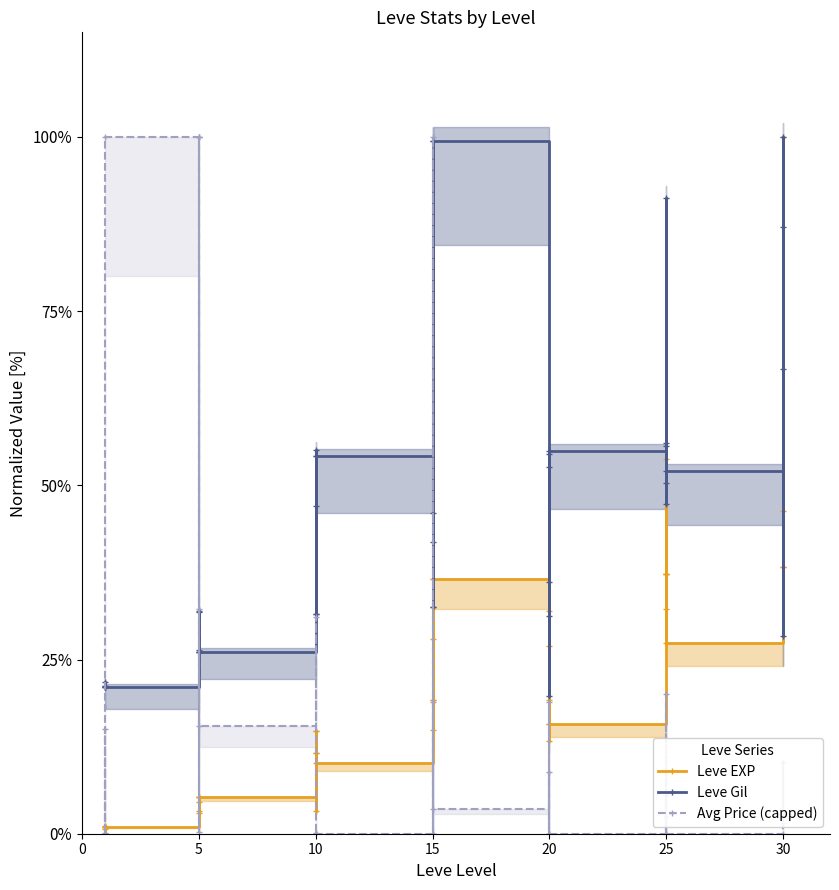

Which series ends up on top after the final intersection of Avg Price (capped) and Leve Gil?

Leve Gil